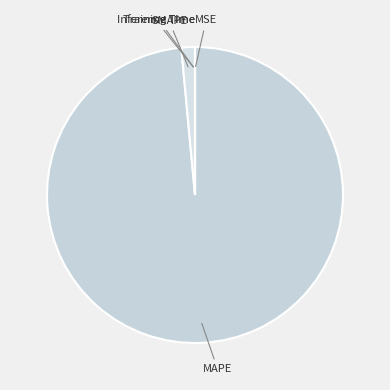

Which category accounts for the majority?

MAPE